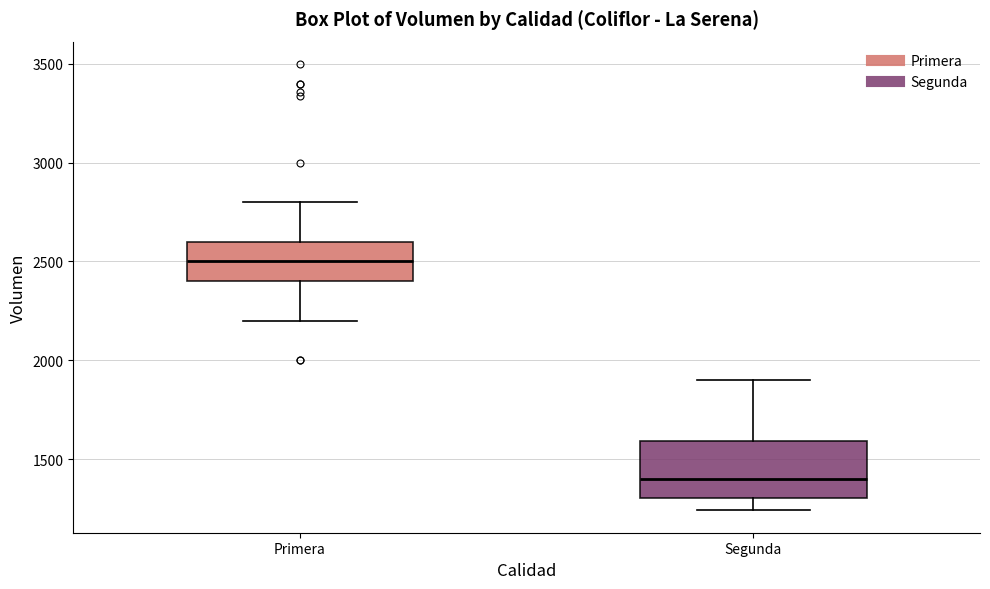

Comparing the boxes themselves (not the whiskers), which one is the tallest?

Segunda